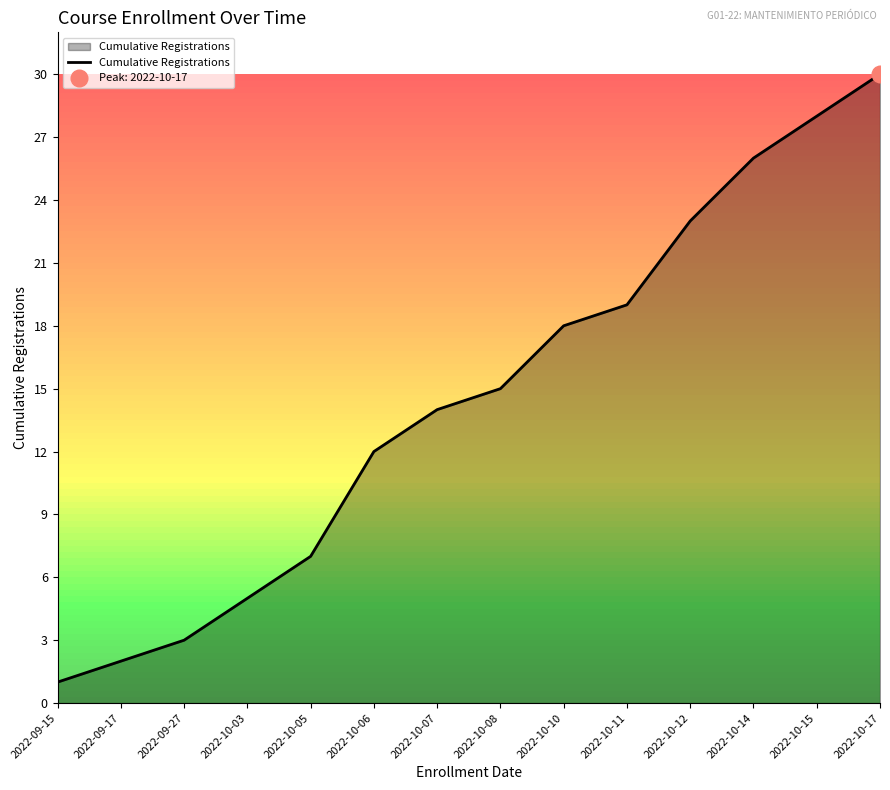

Reading left to right, list all the values displayed in this chart.

1	2	3	5	7	12	14	15	18	19	23	26	28	30